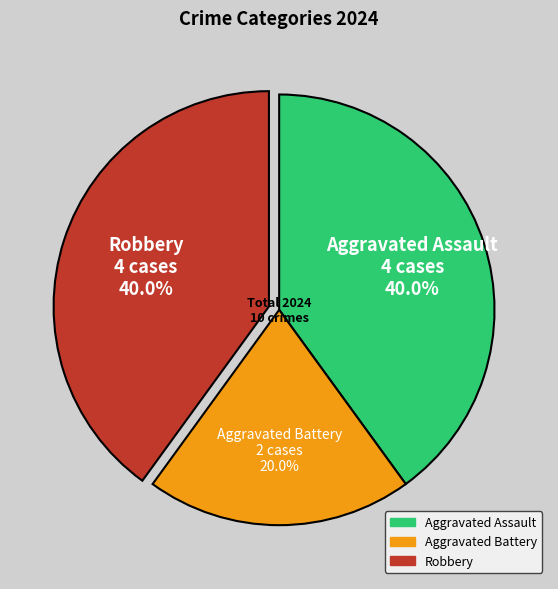

True or false: Robbery accounts for 40% of the total.

True